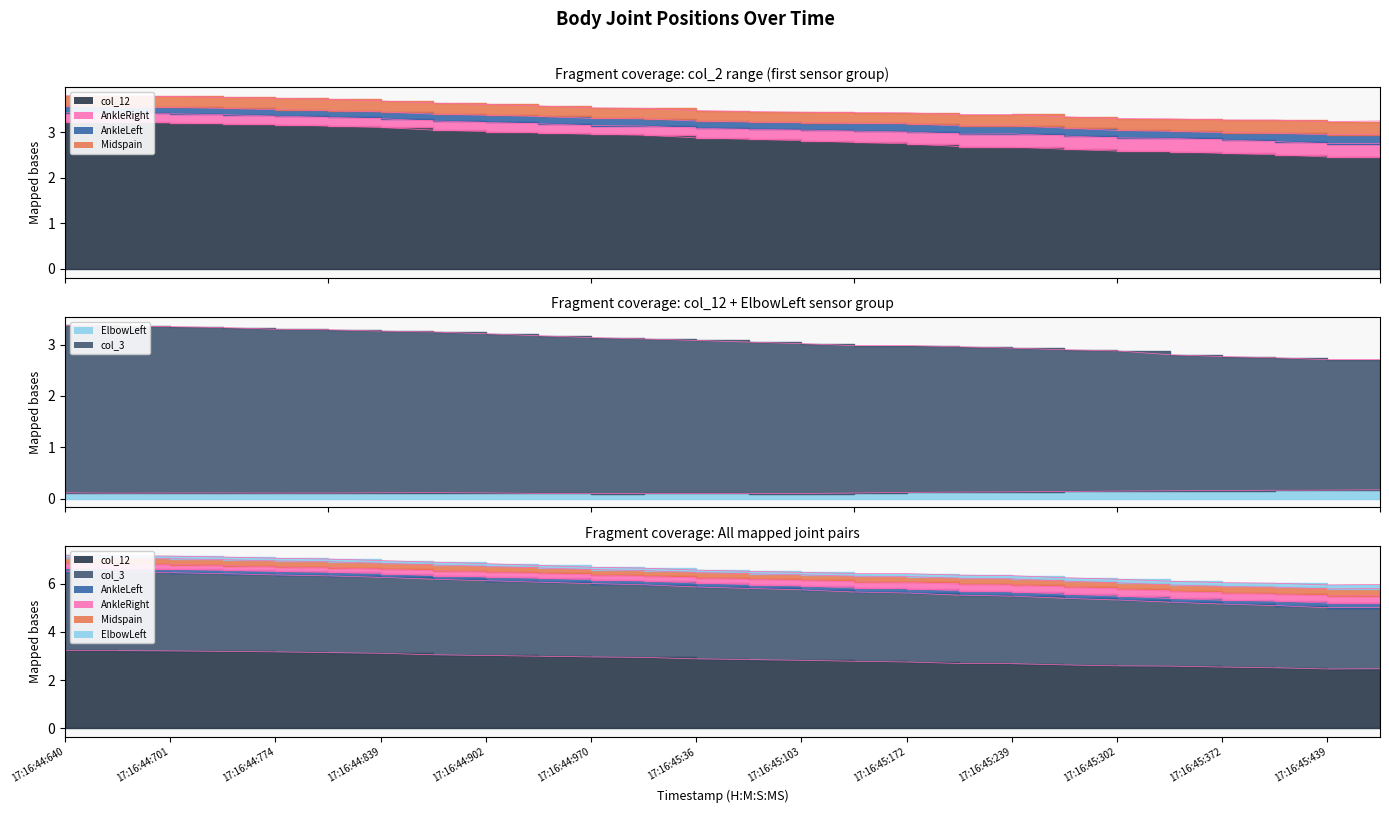

At which category is the sum across all series the highest?

17:16:44:640